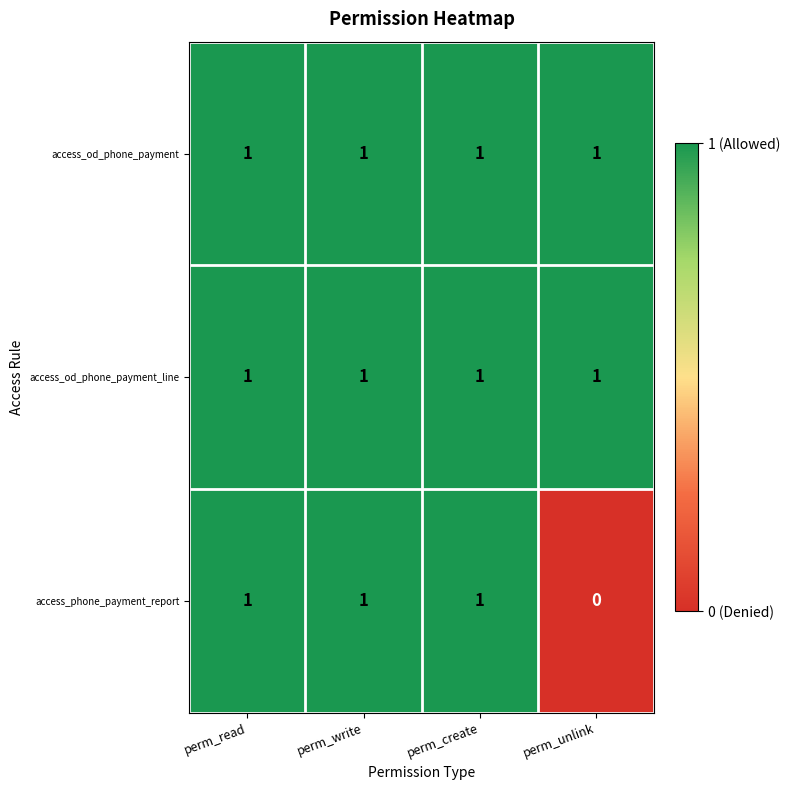

What is the maximum value shown in the chart?

1